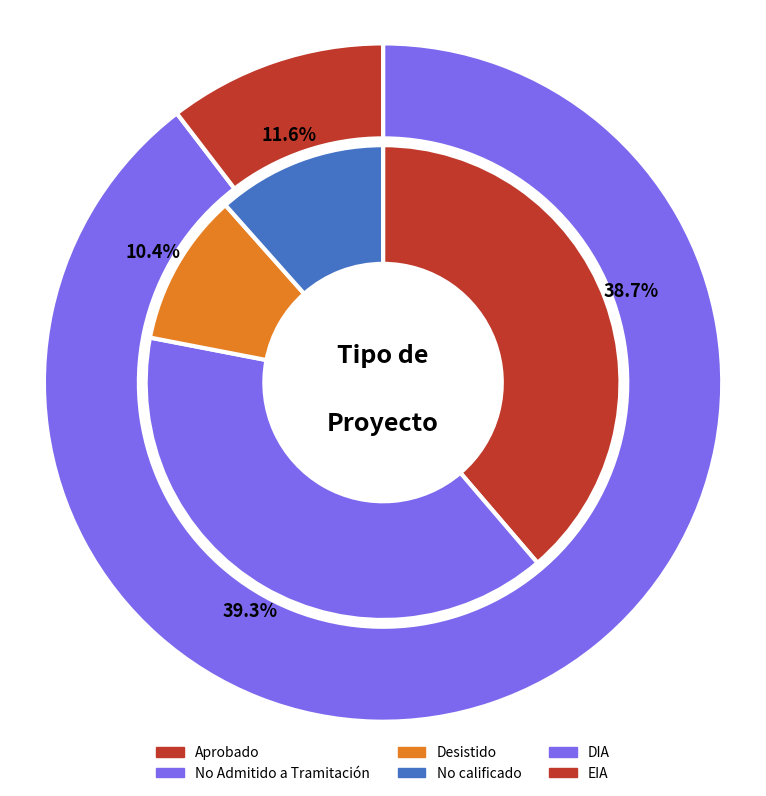

To the nearest percent, what portion does Desistido represent?

10%